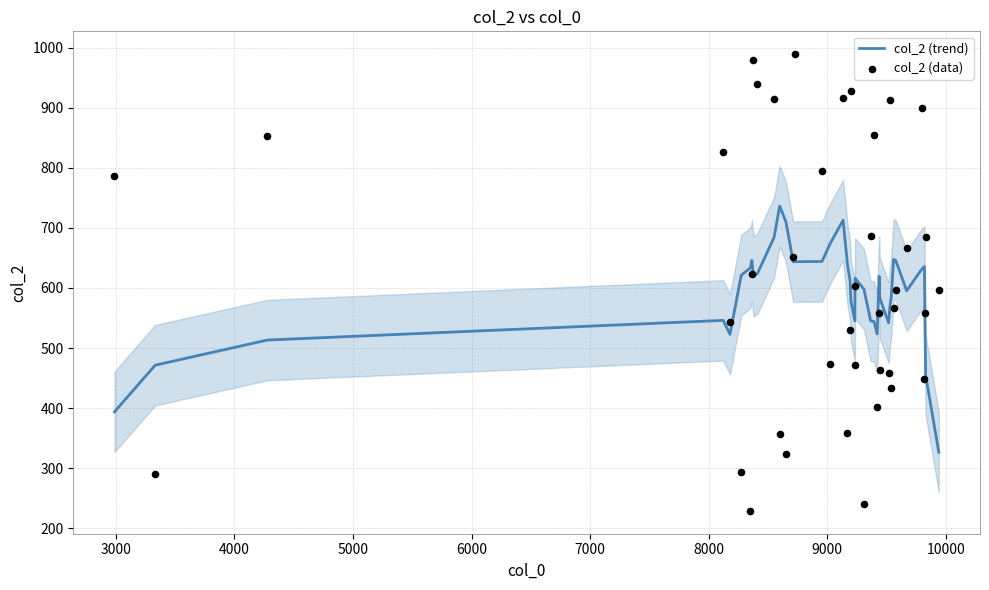

What are all the series names shown in the legend?

col_2 (trend), col_2 (data)